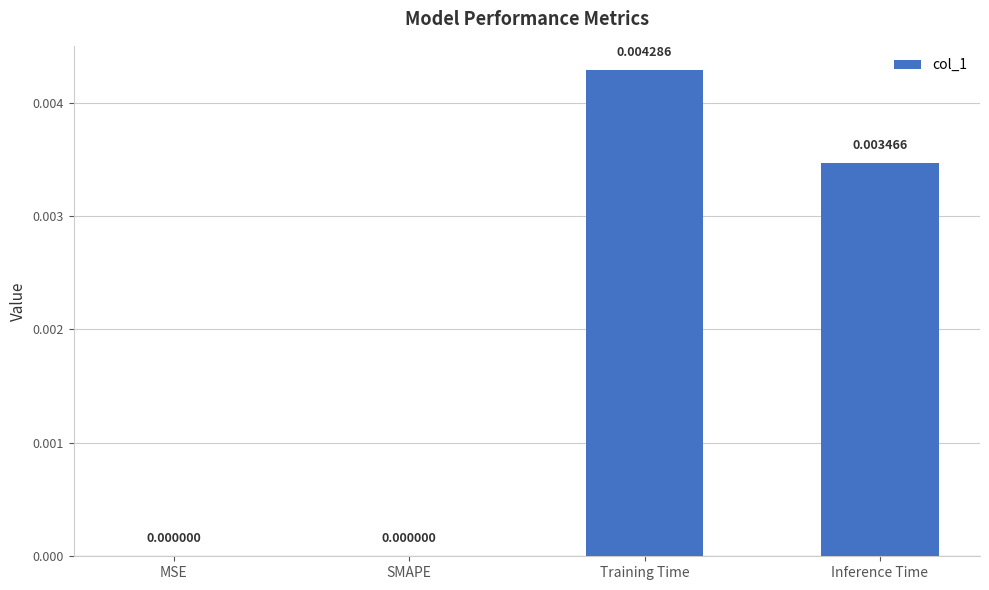

Which has a higher value, Training Time or Inference Time?

Training Time